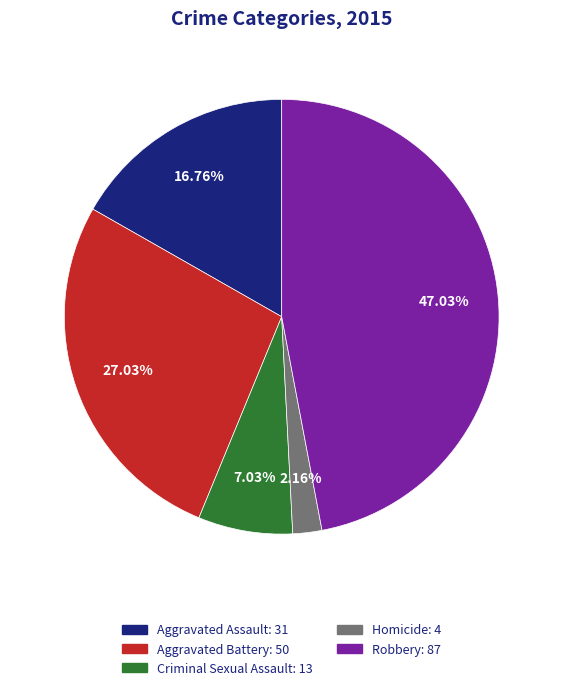

Approximately how many times larger is the value at Homicide compared to Criminal Sexual Assault?

0.3